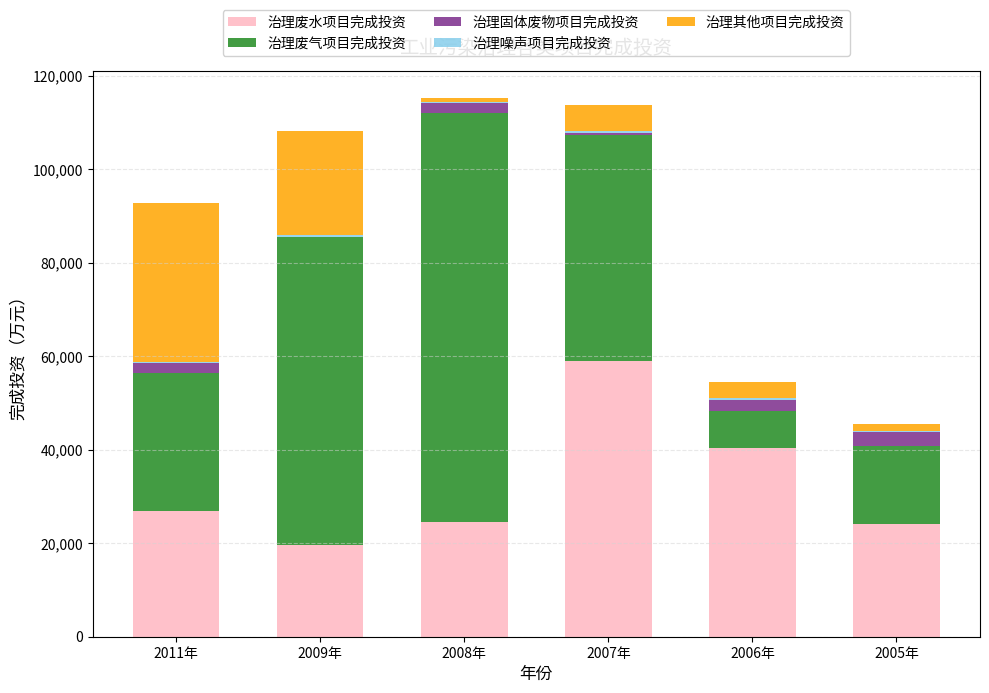

The value of 治理废水项目完成投资 at 2011年 is 35393. True or false?

False